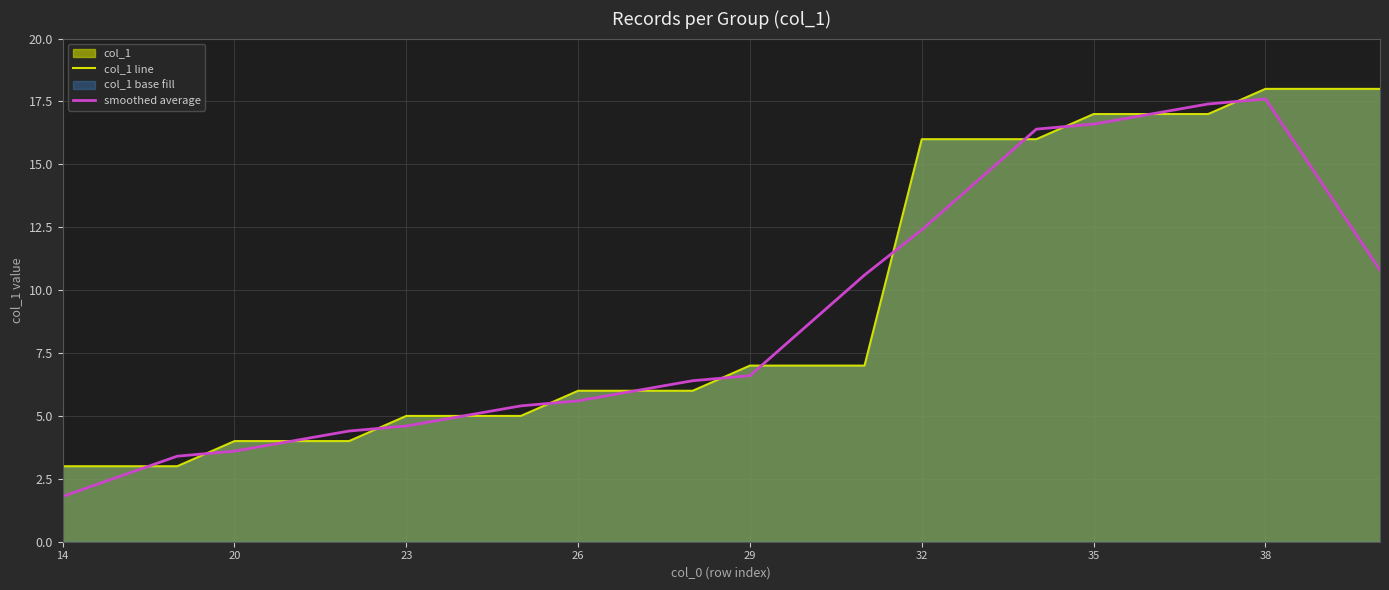

What is the minimum value shown in the chart?

1.8